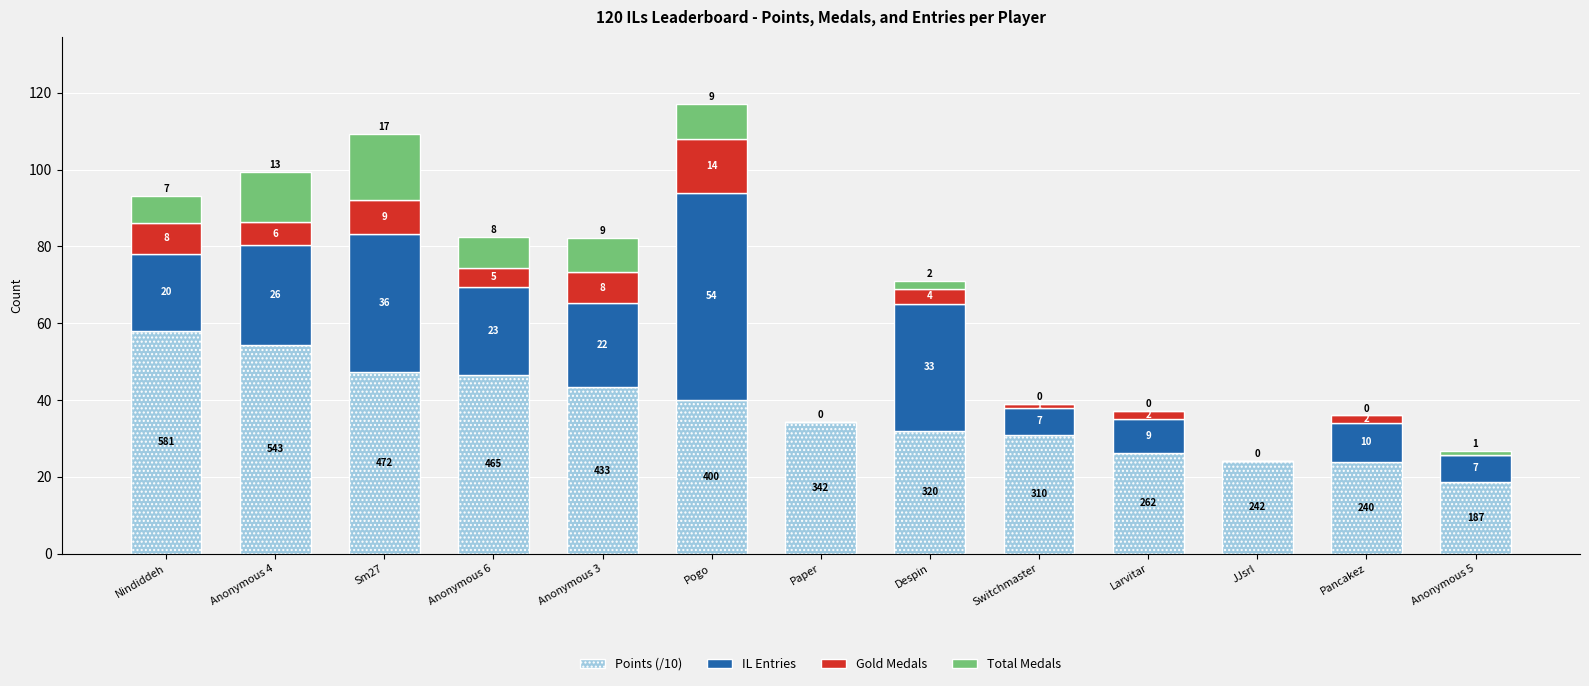

What is the maximum value for Points (/10)?

58.1